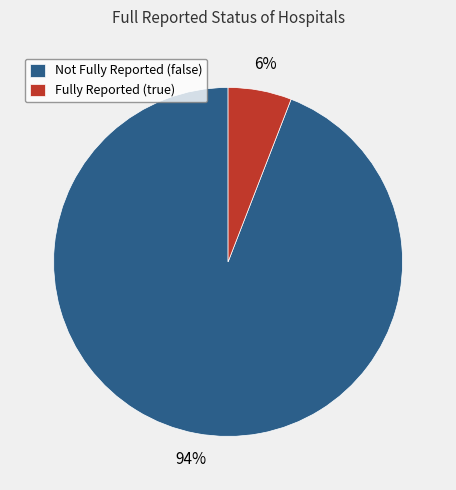

Is it true that Not Fully Reported (false) is 94% of the pie?

True